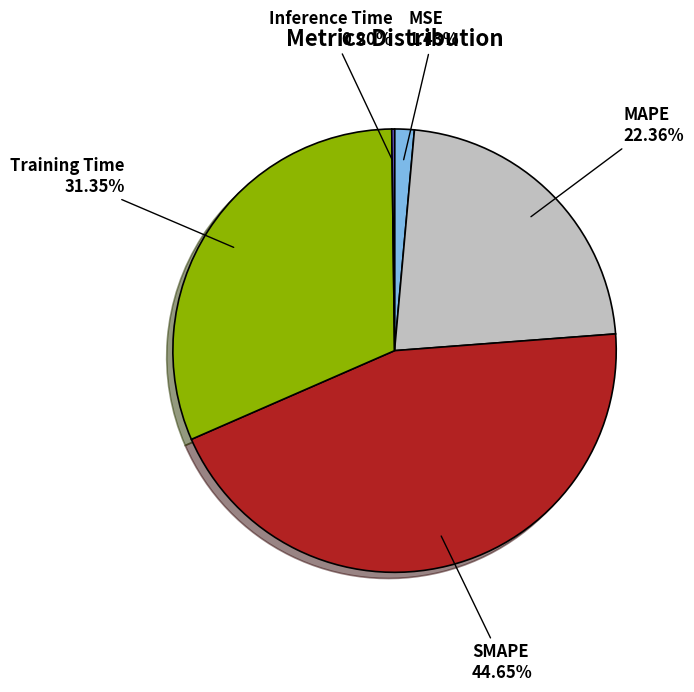

What percentage is the MSE slice, to the nearest percent?

1%